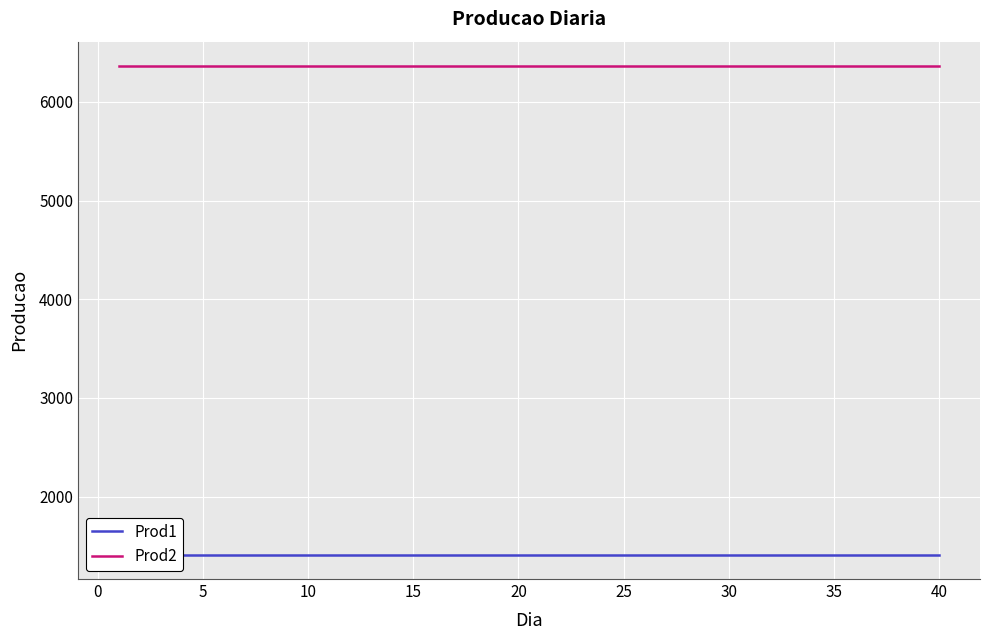

True or false: Prod2 has more than 0 interior local peaks.

False